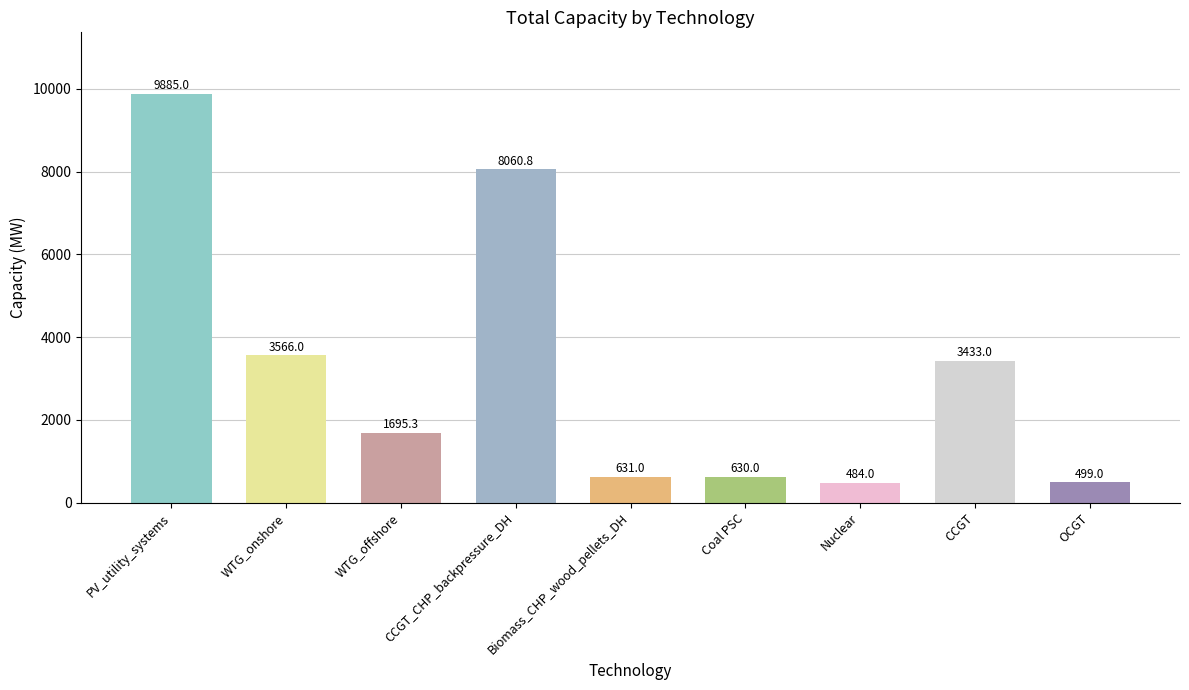

Reading left to right, list all the values displayed in this chart.

PV_utility_systems=9885.0	WTG_onshore=3566.0	WTG_offshore=1695.3	CCGT_CHP_backpressure_DH=8060.8	Biomass_CHP_wood_pellets_DH=631.0	Coal PSC=630.0	Nuclear=484.0	CCGT=3433.0	OCGT=499.0